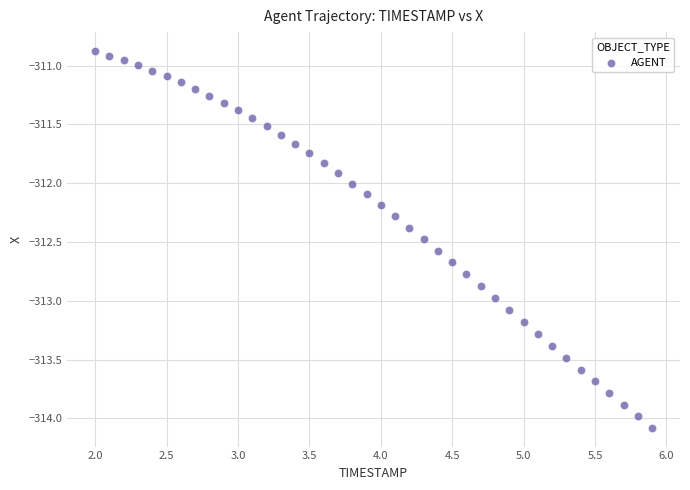

What is the range of Y values (max minus min)?

3.2